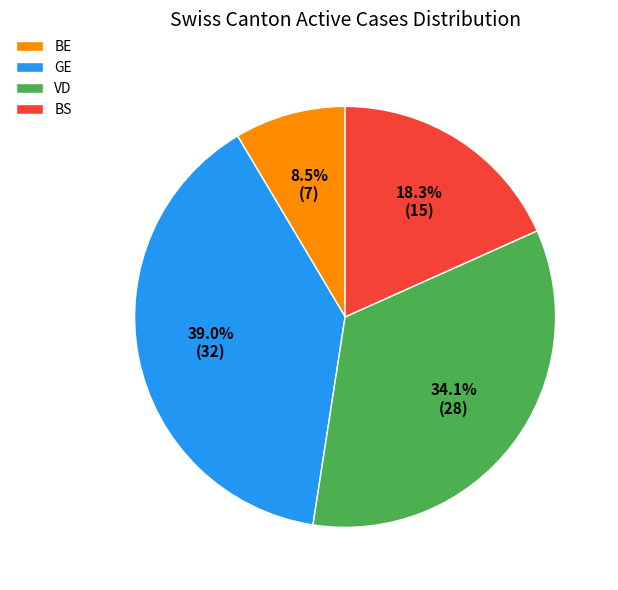

What is the largest slice in the pie chart?

GE